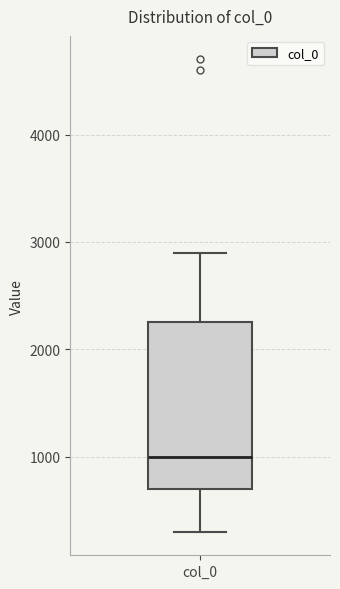

Read this box plot against the y-axis: the position of the median line, the range covered by the box, and the ends of both whiskers. The values are not printed on the chart, so give them approximately, as read against the axis.

median 1000, box 700 to 2300, whiskers 300 to 2900